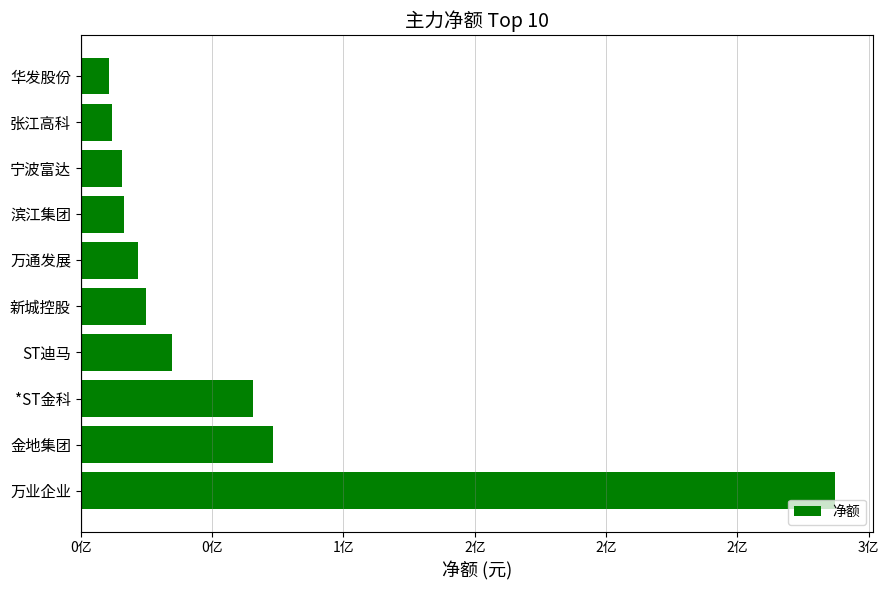

Does the chart contain any negative values?

No